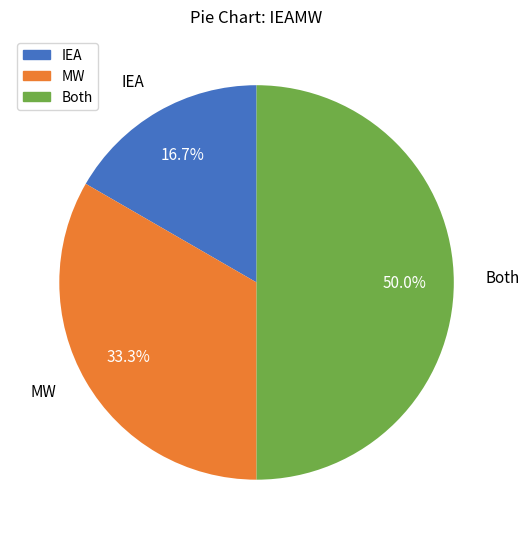

Between MW and Both, which is larger?

Both